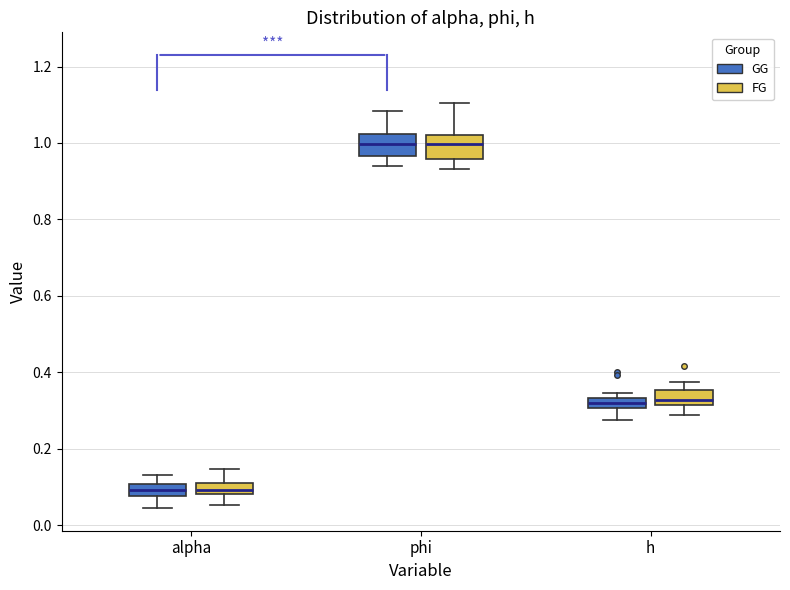

Where is the lower edge of the box for alpha (FG) on the y-axis? The values are not printed on the chart, so give them approximately, as read against the axis.

0.08